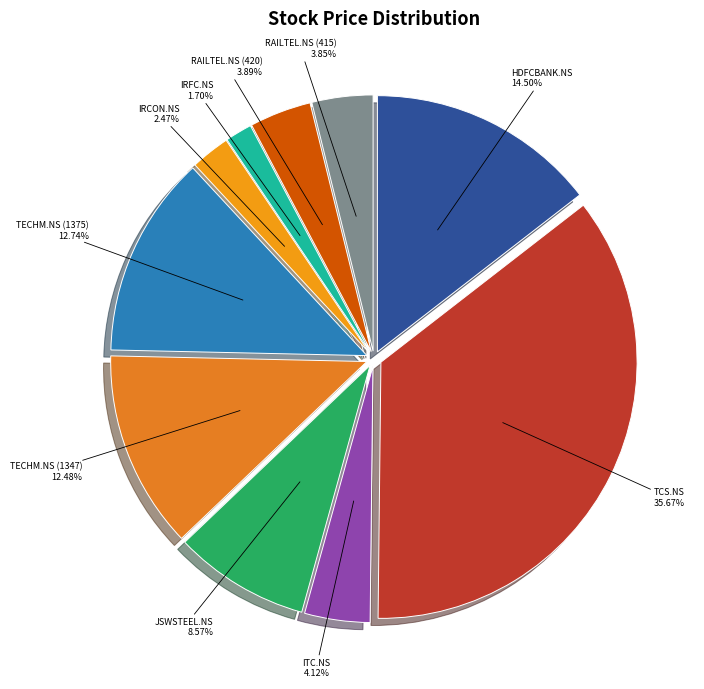

Does TECHM.NS (1375) represent more than half of the total?

No